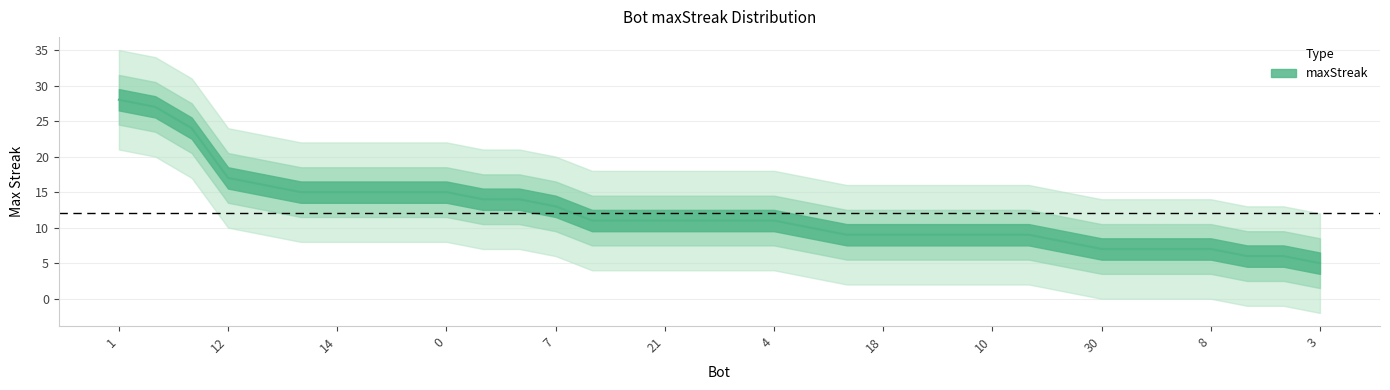

How many lines are shown in the chart?

1